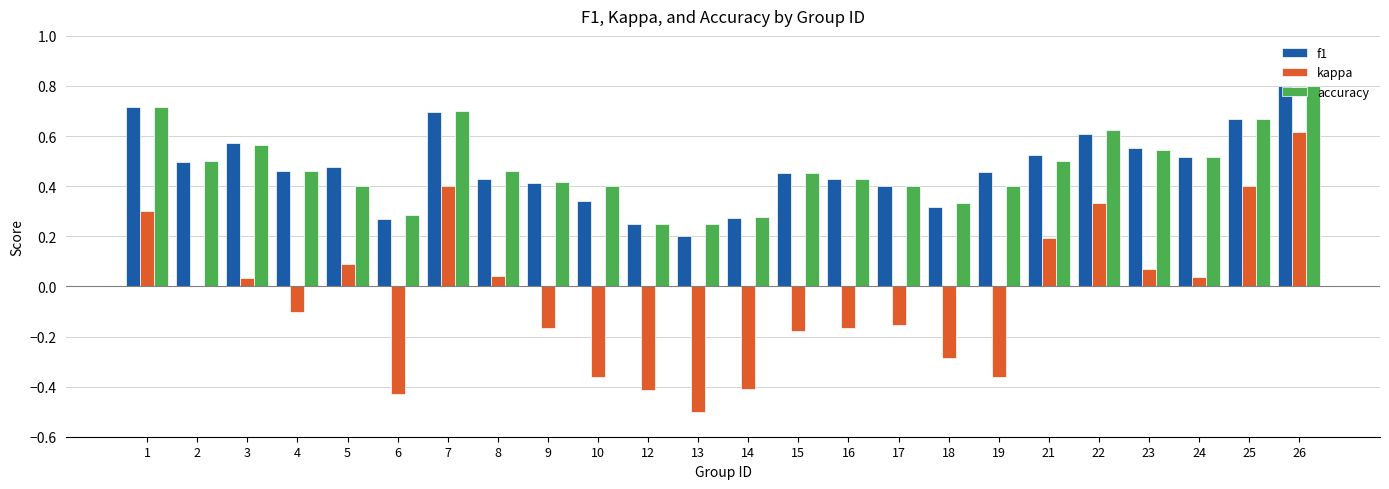

At which label is f1 closest to 0?

13